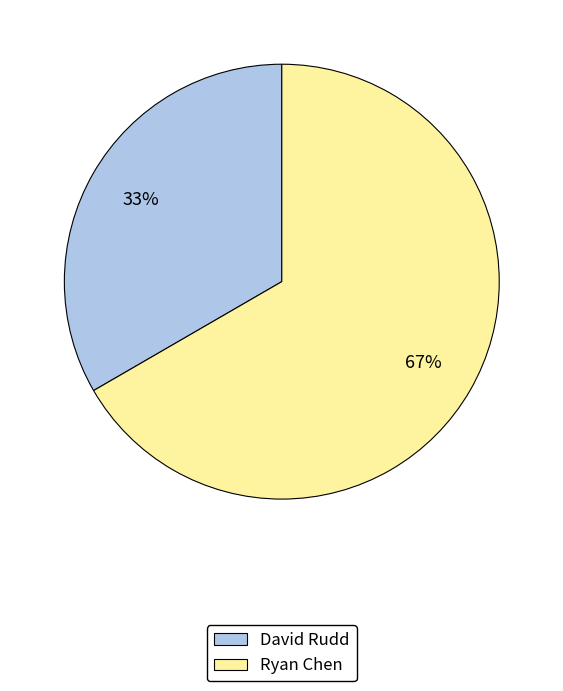

Which slice represents more than half of the pie?

Ryan Chen